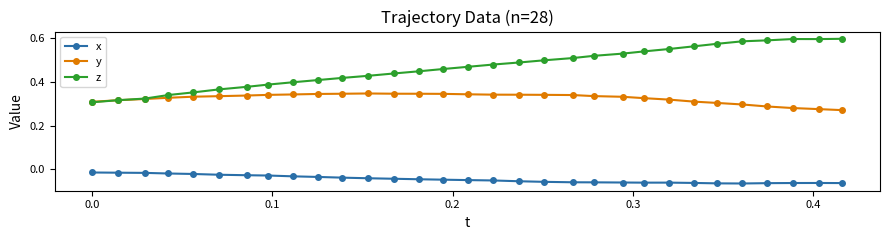

True or false: x and y cross at least once.

False